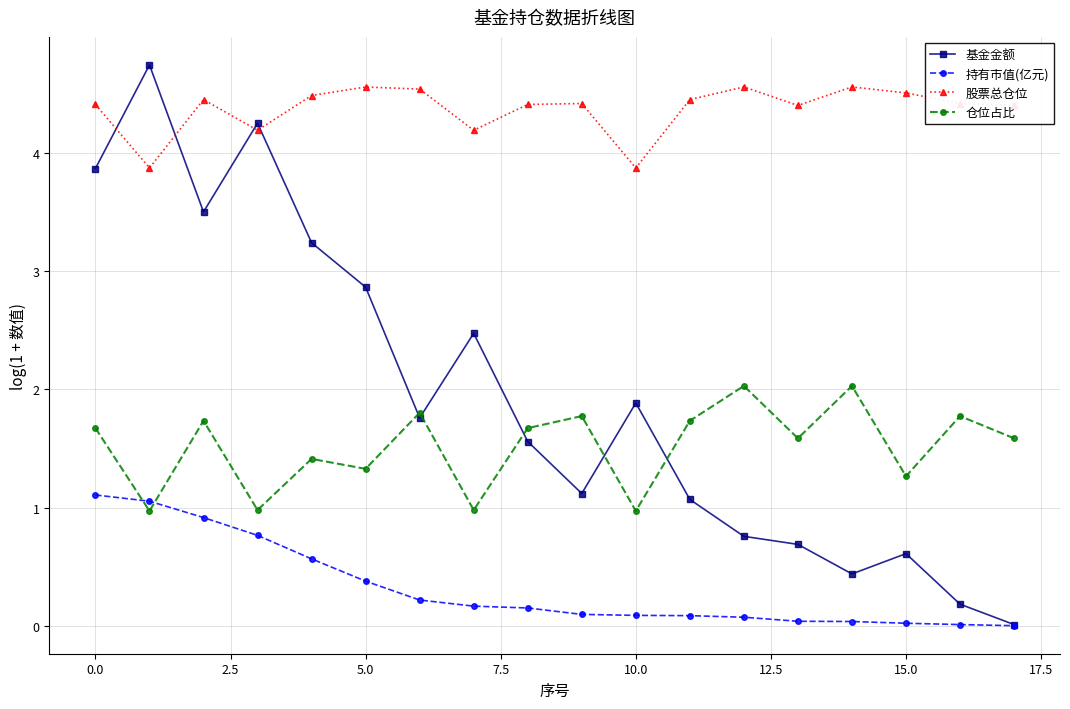

Which series has the largest range (max minus min)?

基金金额